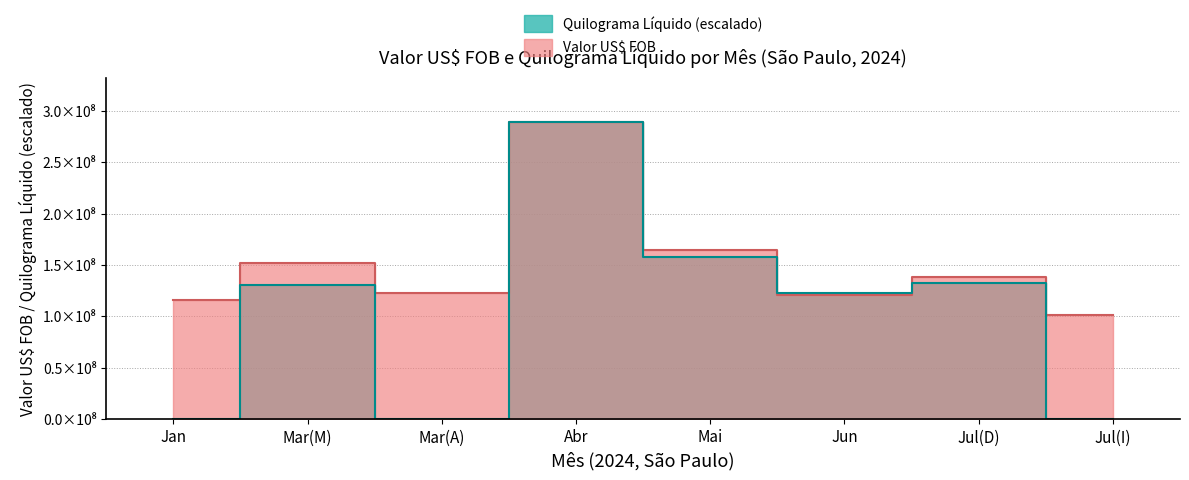

How many lines are shown in the chart?

2